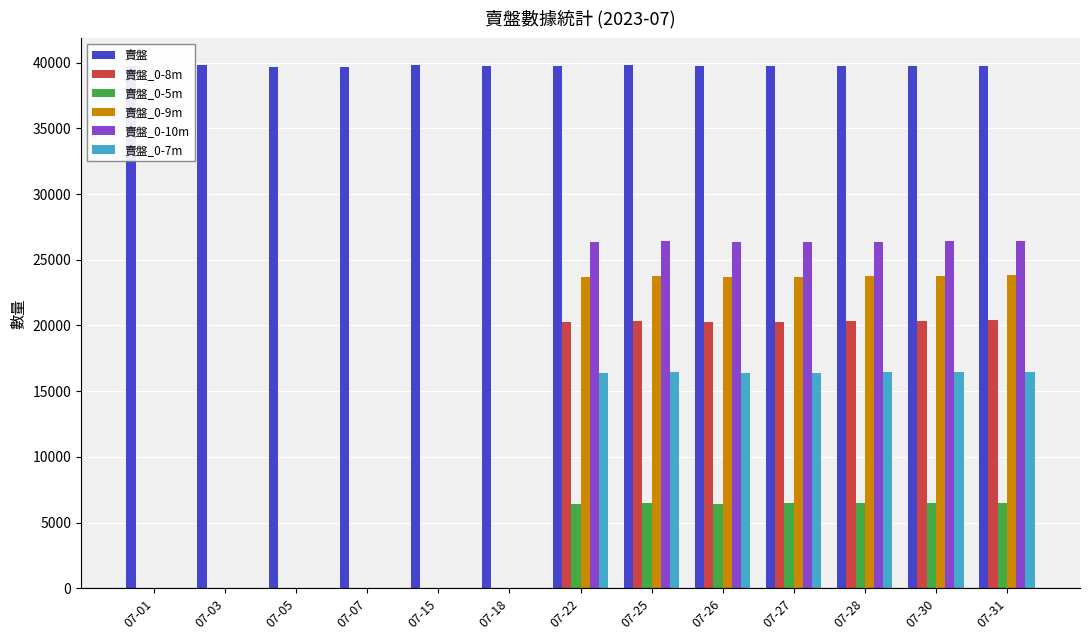

How many categories are shown in the chart?

13